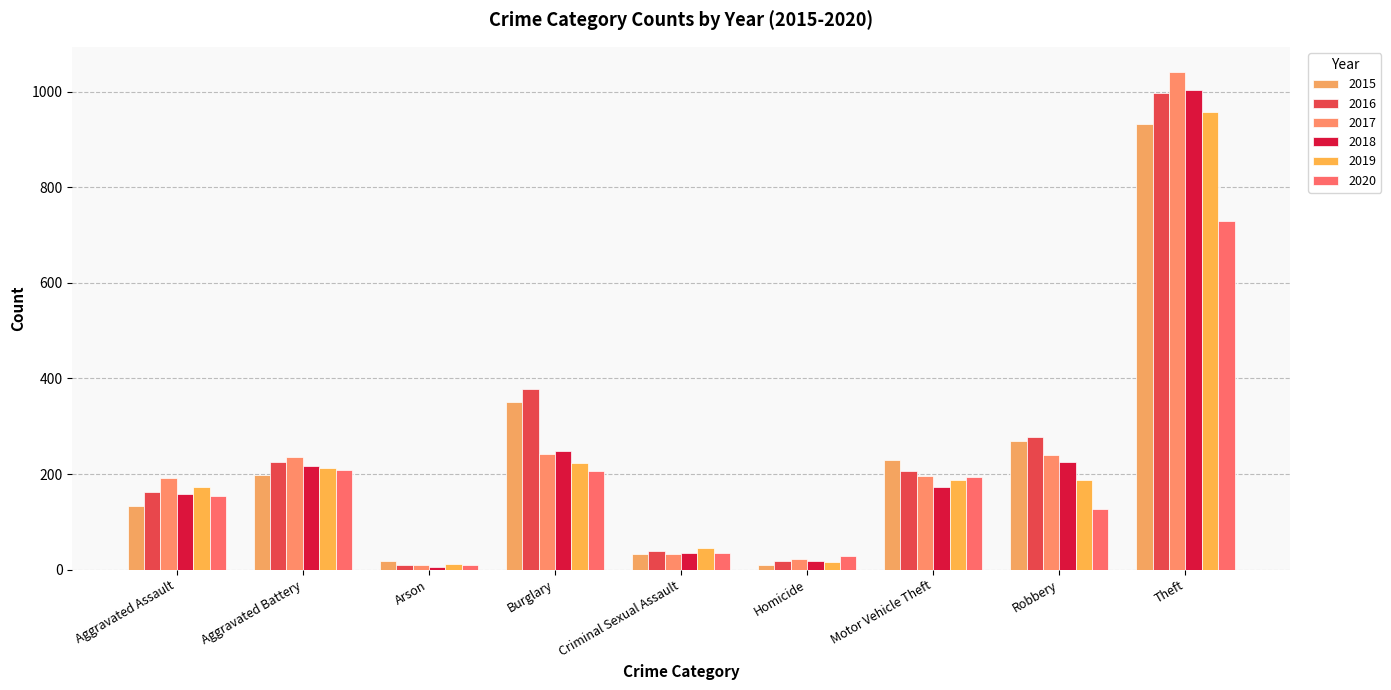

What is the difference between the maximum and second lowest values in the 2018 series?

986